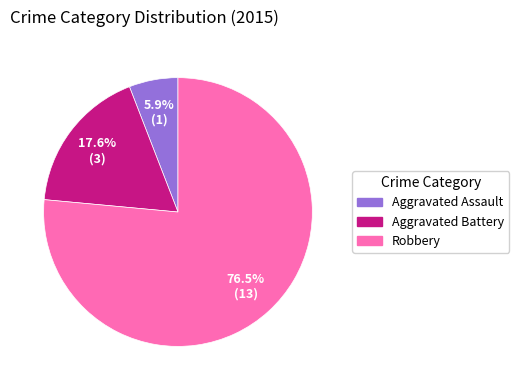

What is the largest slice in the pie chart?

Robbery